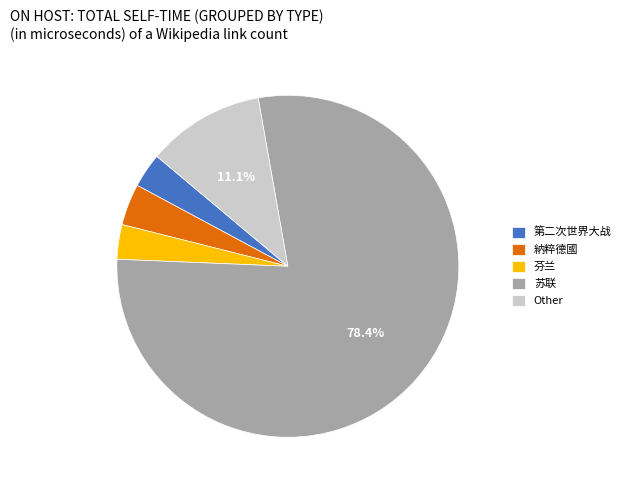

What percentage is NOT represented by 苏联?

21.6%